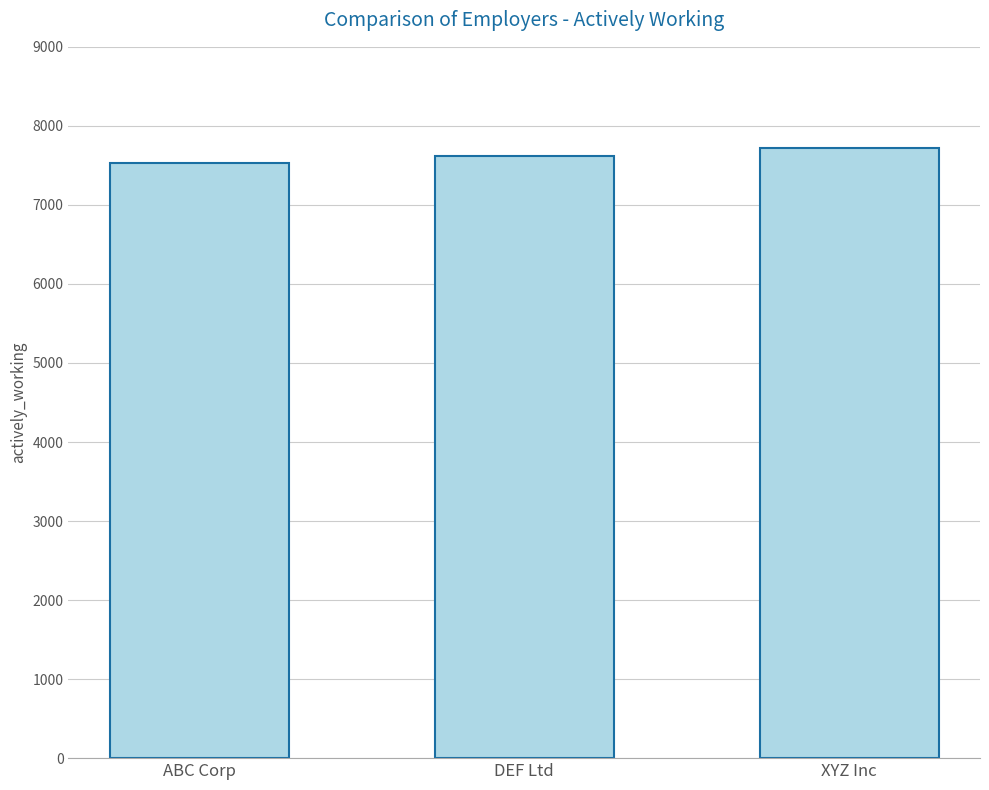

How many values are between 7533 and 7723?

3